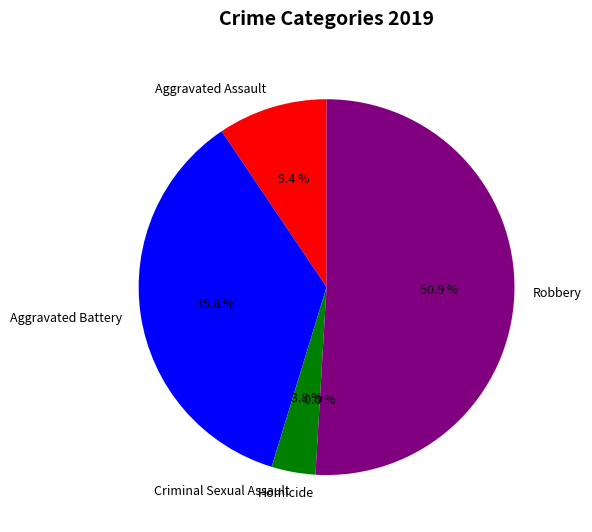

Does any single category account for the majority?

Yes